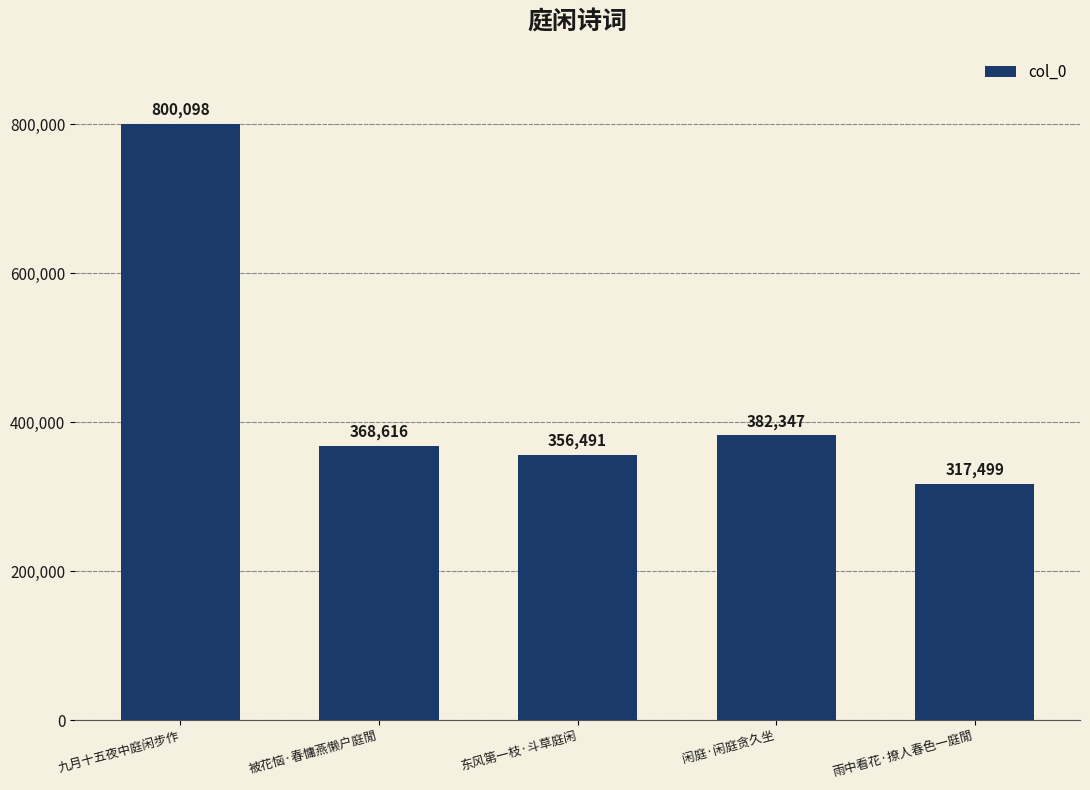

What is the label of the 1st bar from the left?

九月十五夜中庭闲步作